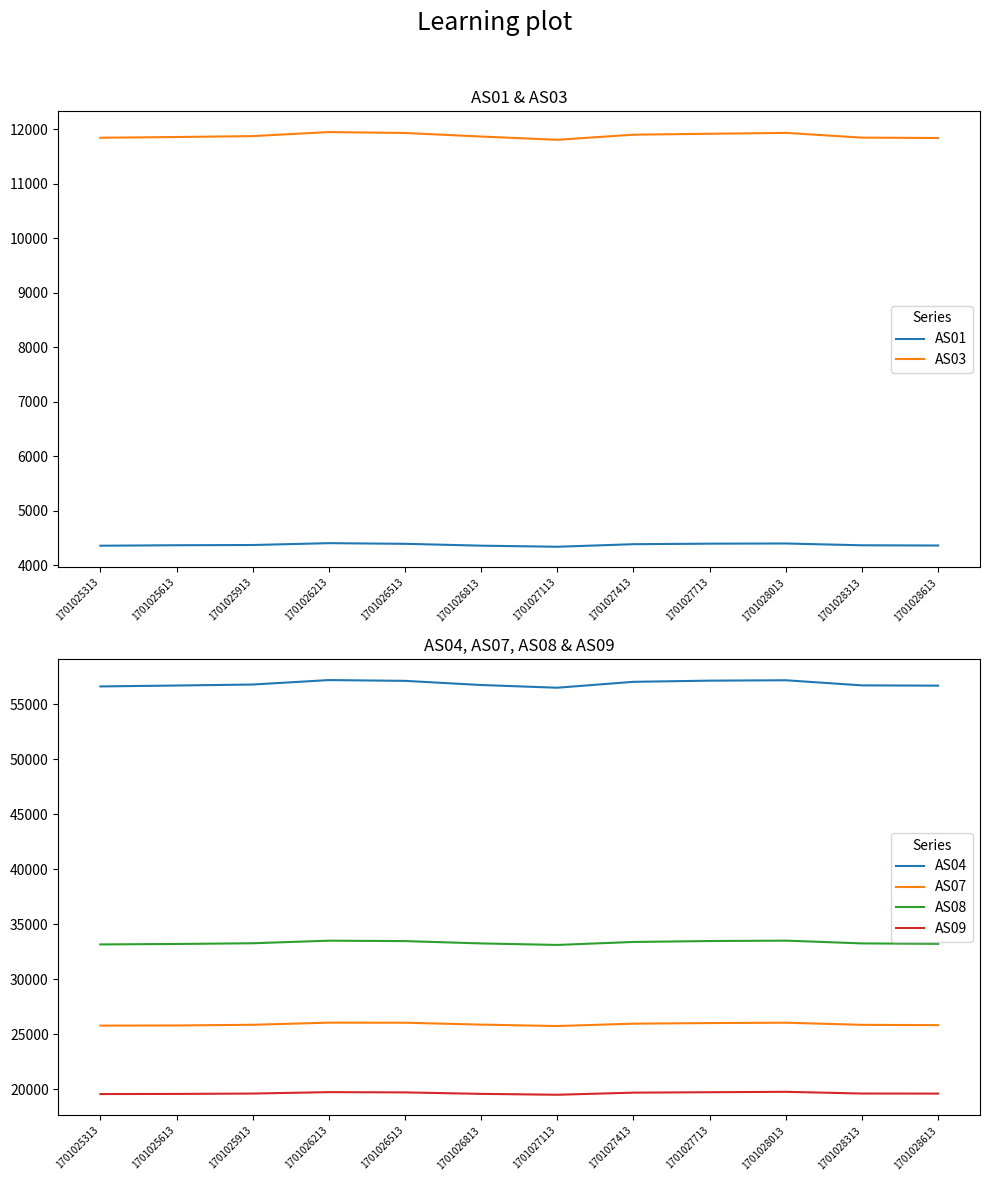

Where does the AS04 series first go above 56779?

1701026213